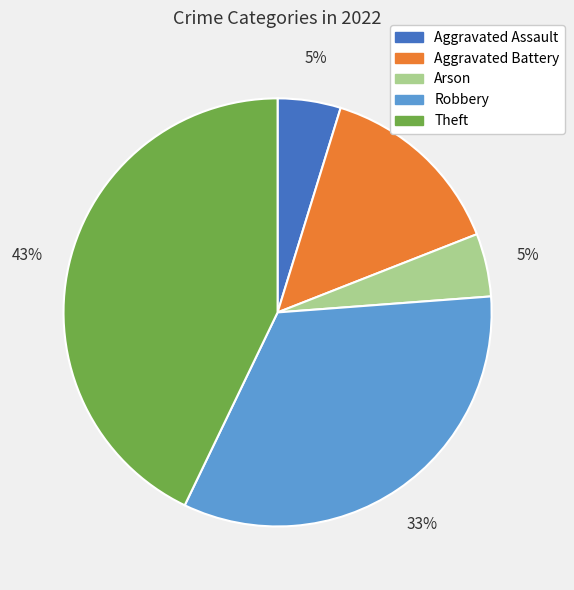

What is the largest slice in the pie chart?

Theft